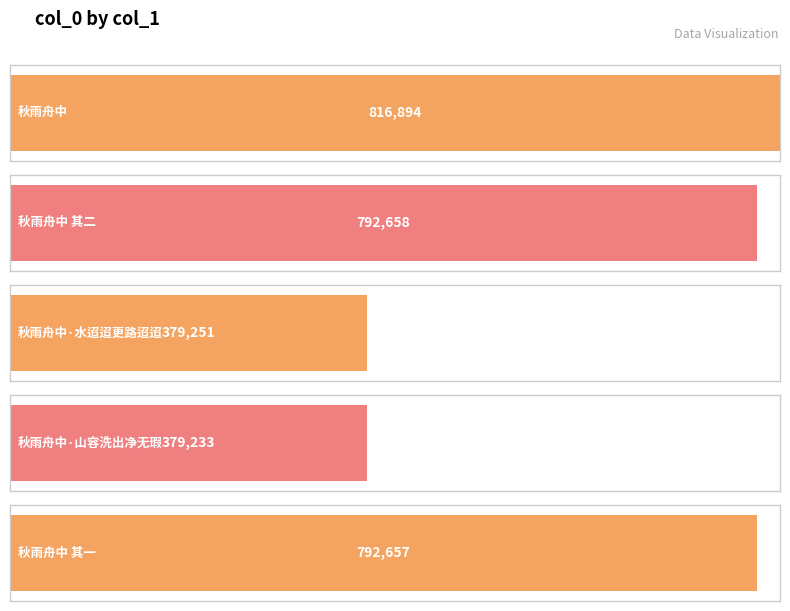

What is the change in value from 秋雨舟中 其二 to 秋雨舟中·水迢迢更路迢迢?

-413407